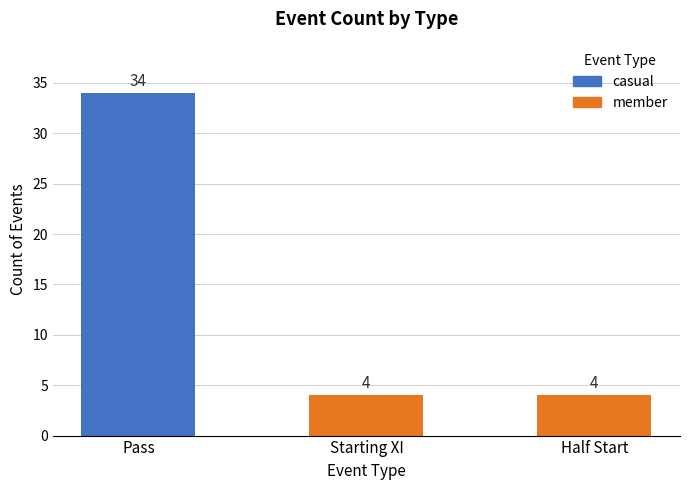

Which category has the highest value across all series?

Pass